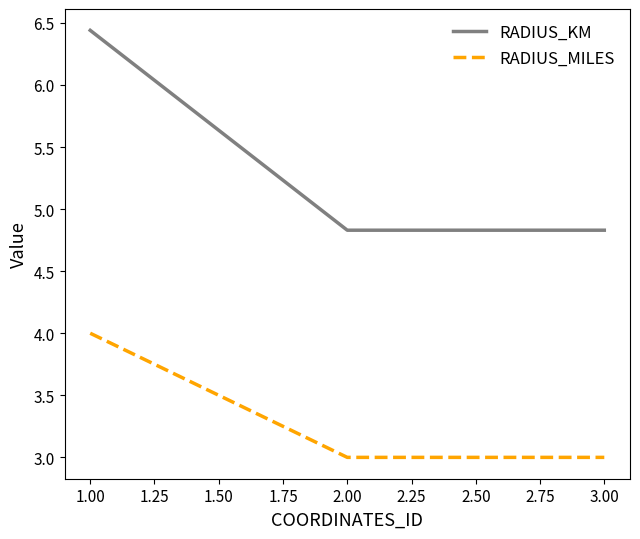

What position from the right is 2.00?

2